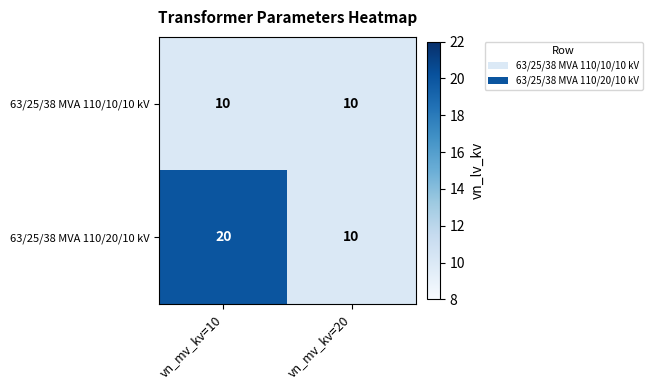

Between vn_mv_kv=10 and vn_mv_kv=20, which series saw the biggest shift?

63/25/38 MVA 110/20/10 kV